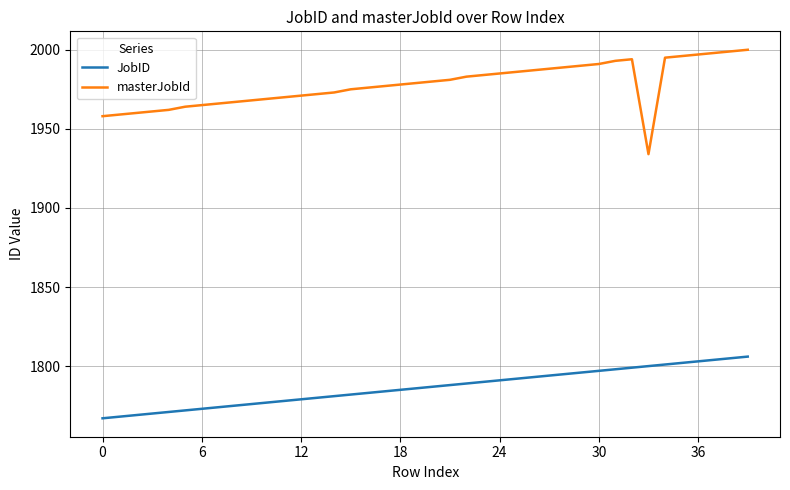

List the series in order of their peak value, highest first.

masterJobId, JobID